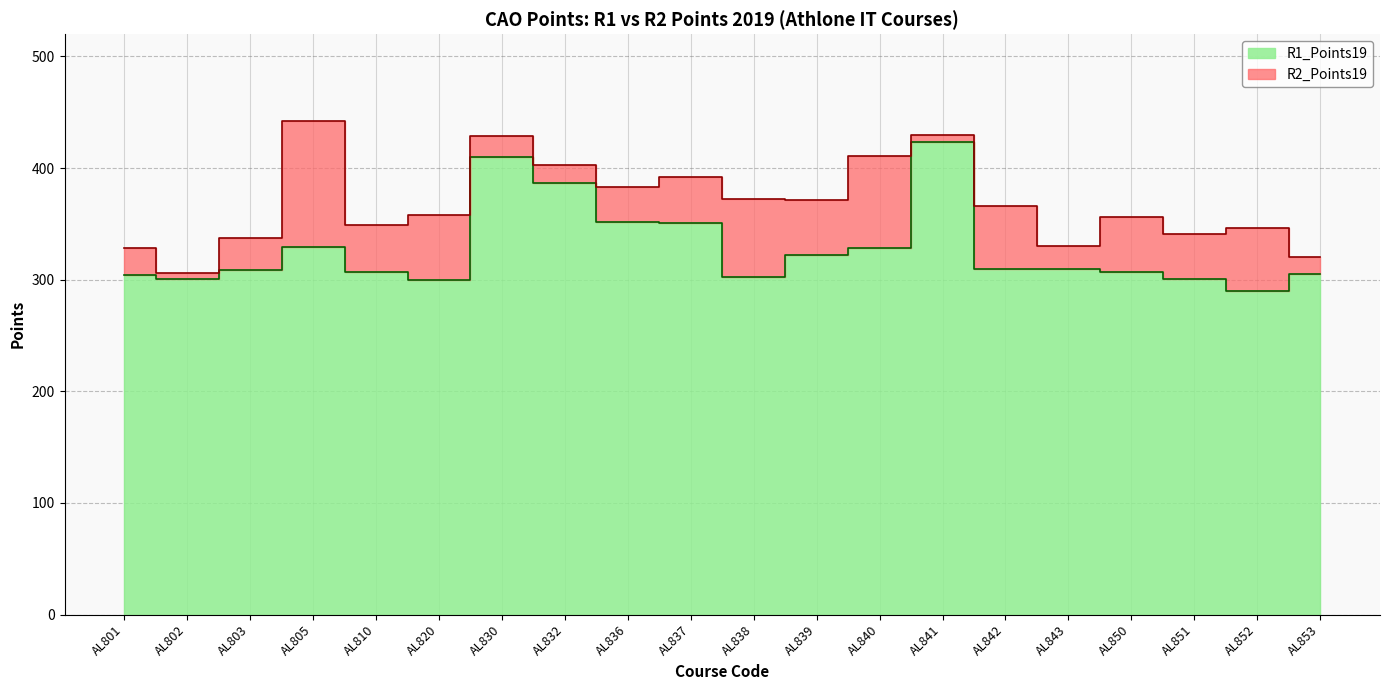

What is the value of the R2_Points19 point at the 19th from the left?

346